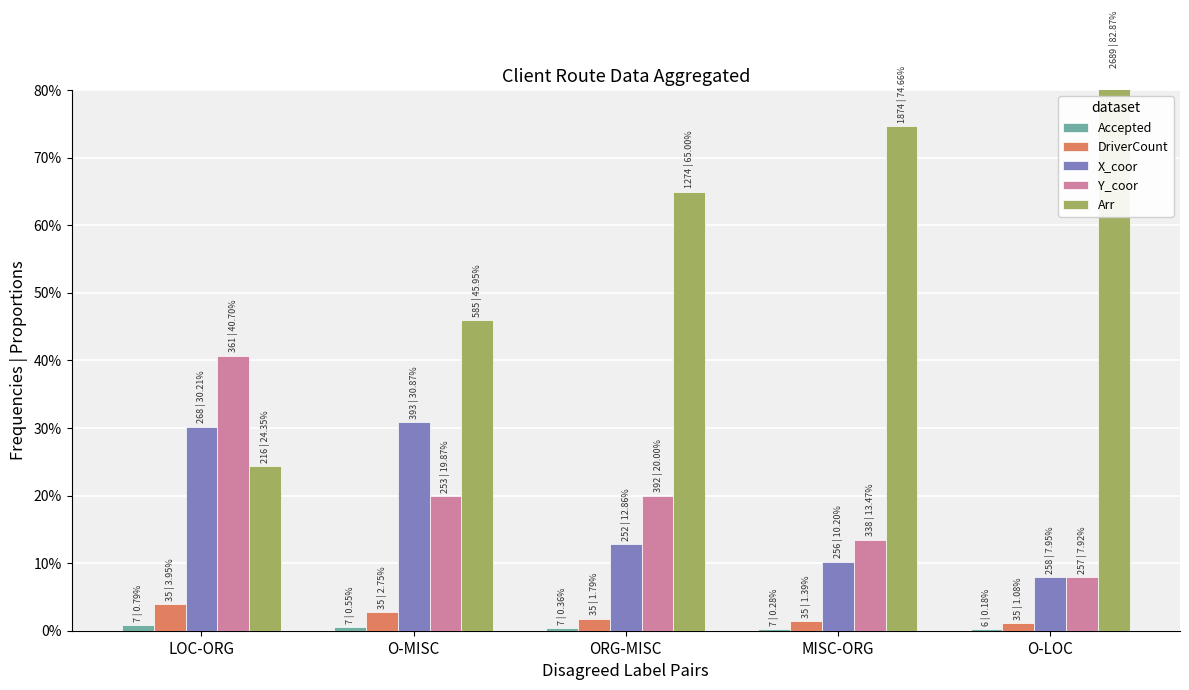

What is the difference between the Arr values at ORG-MISC and O-MISC?

19.0